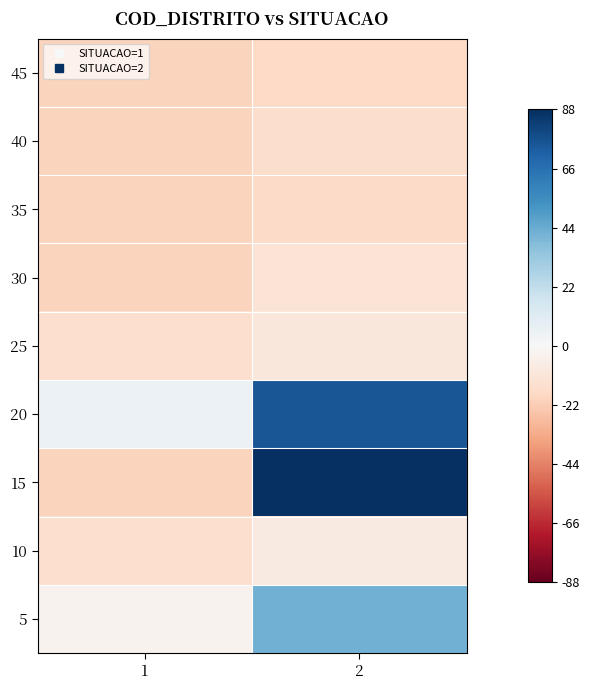

How many distinct data groups are displayed?

9